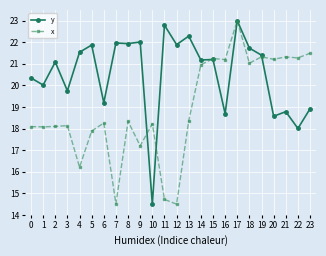

Which series changed the most between 17 and 21?

y